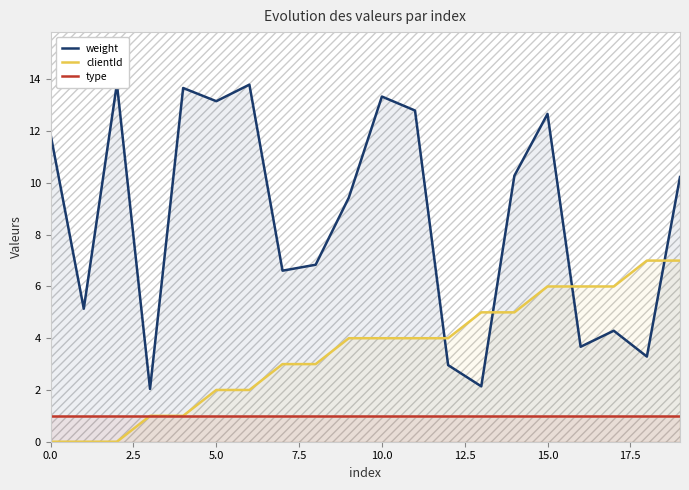

At how many categories does at least one series exceed 4?

18